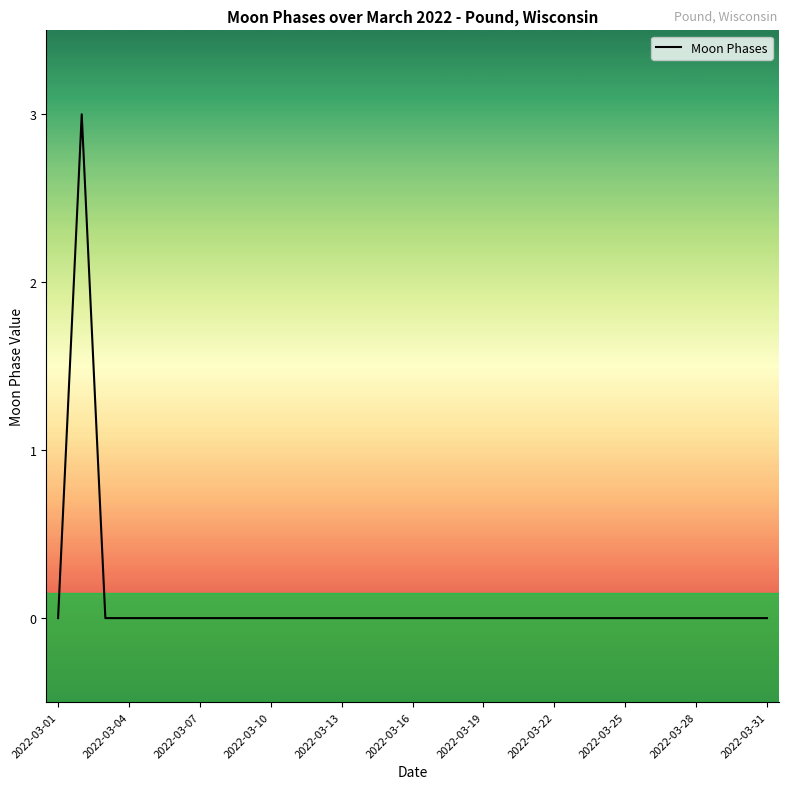

What is the maximum value shown in the chart?

3